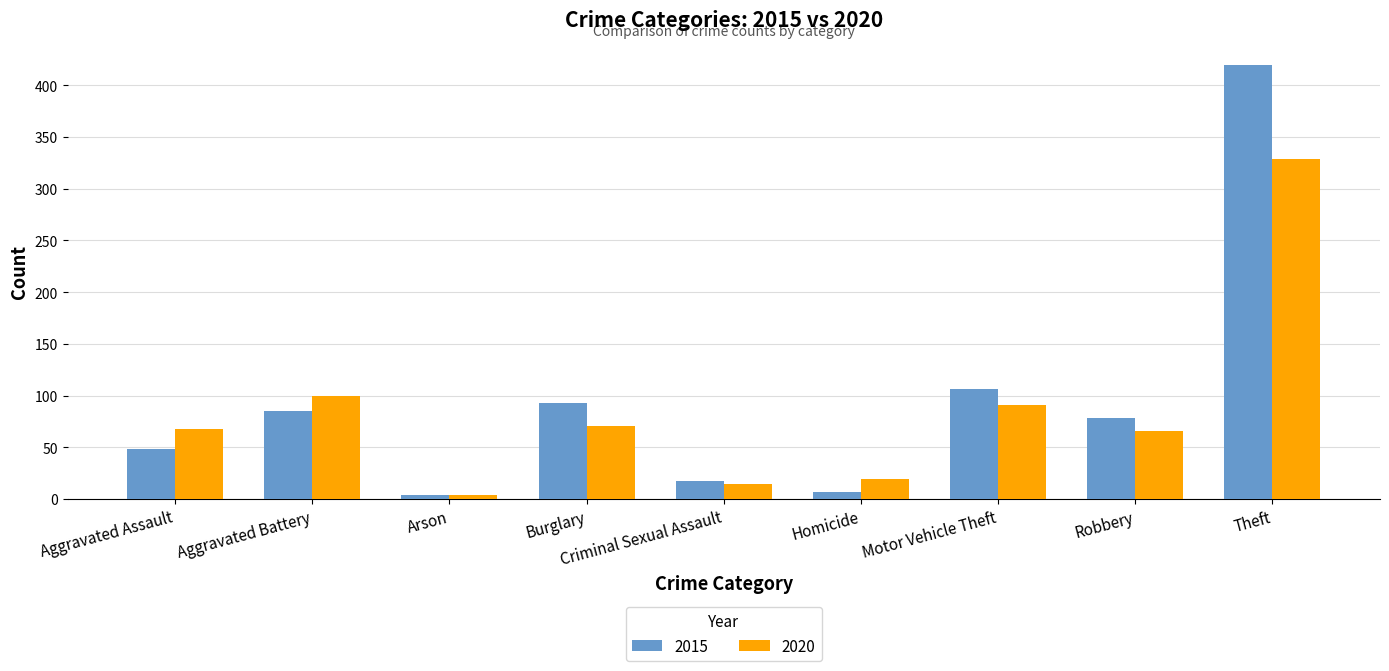

Which series changed the most between Aggravated Assault and Theft?

2015